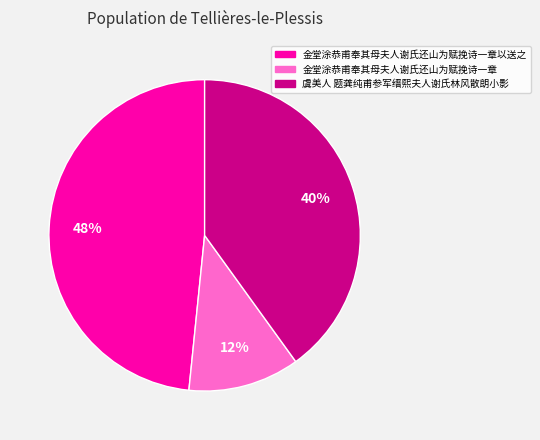

Is there any slice that represents more than half of the pie?

No